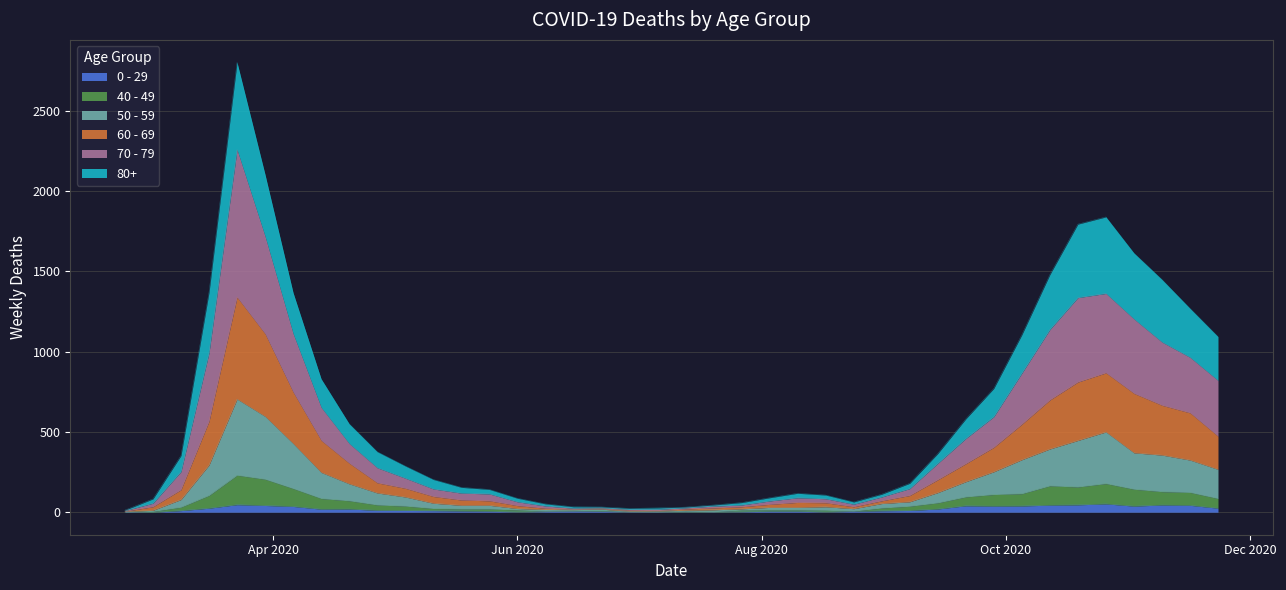

What is the minimum value for 40 - 49?

1